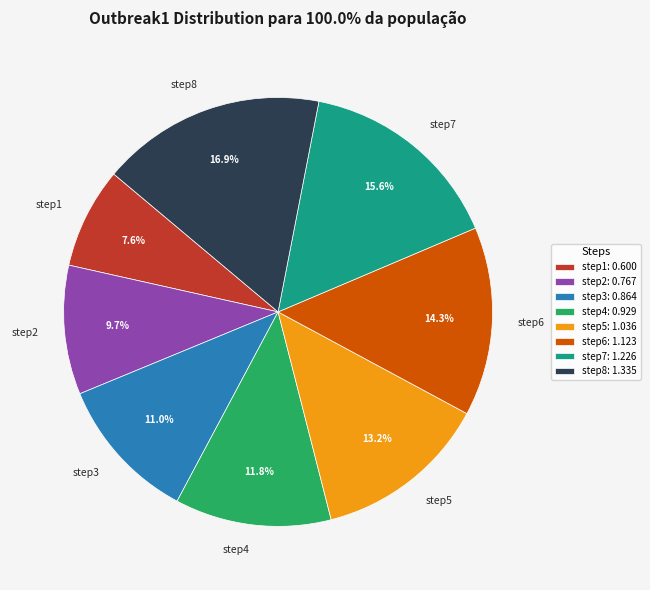

What is the total percentage of step2 and step5?

22.9%